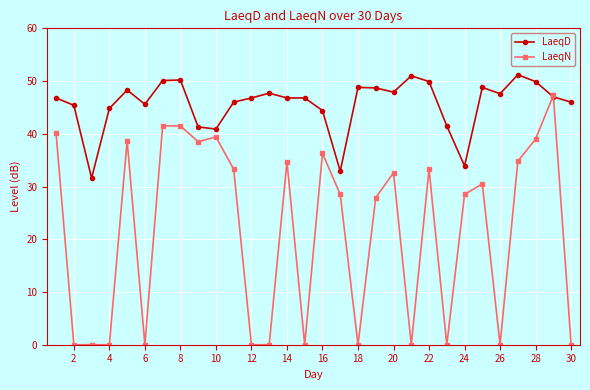

What is the maximum value for LaeqN?

47.3